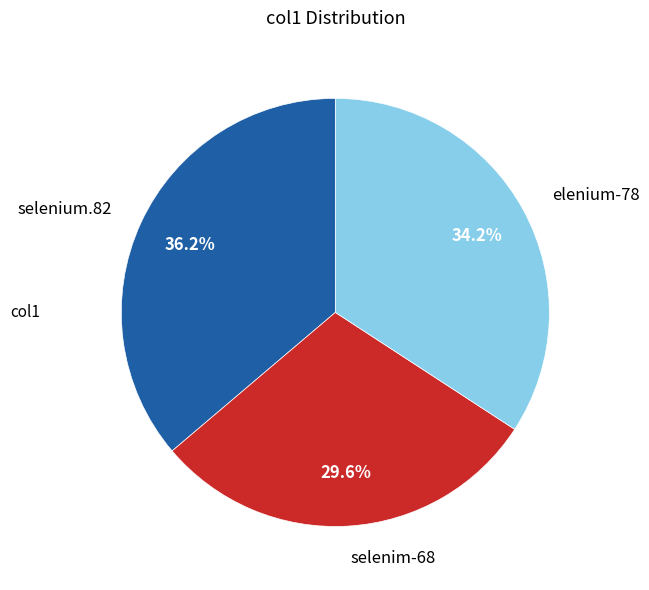

What percentage is the selenim-68 slice, to the nearest percent?

30%